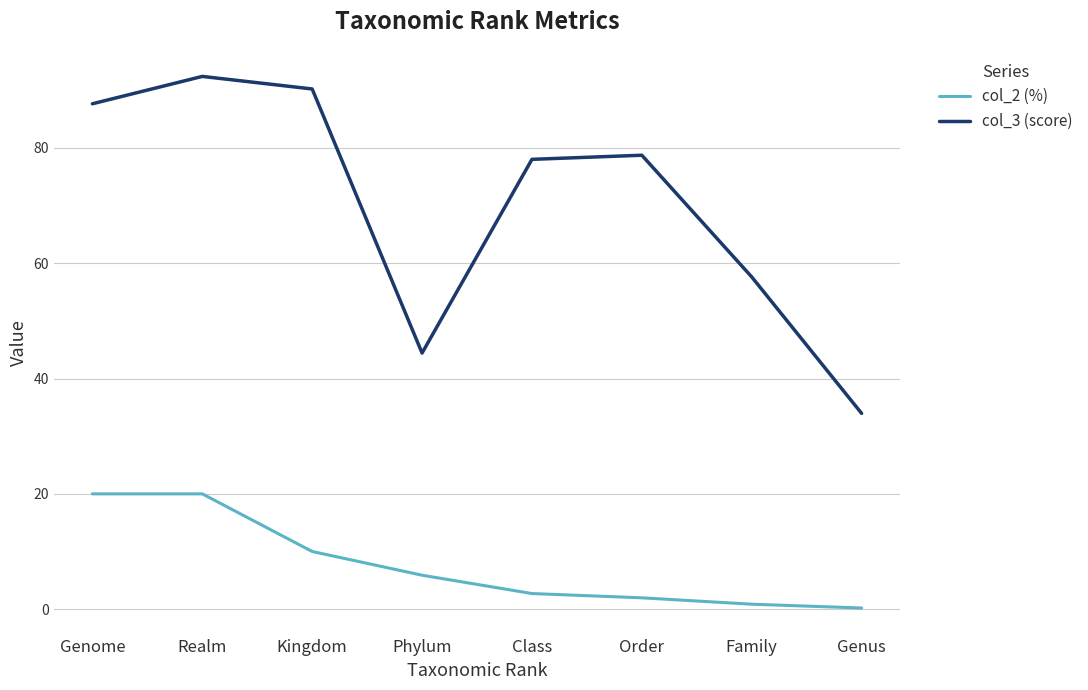

True or false: col_2 (%) and col_3 (score) intersect in this chart.

False